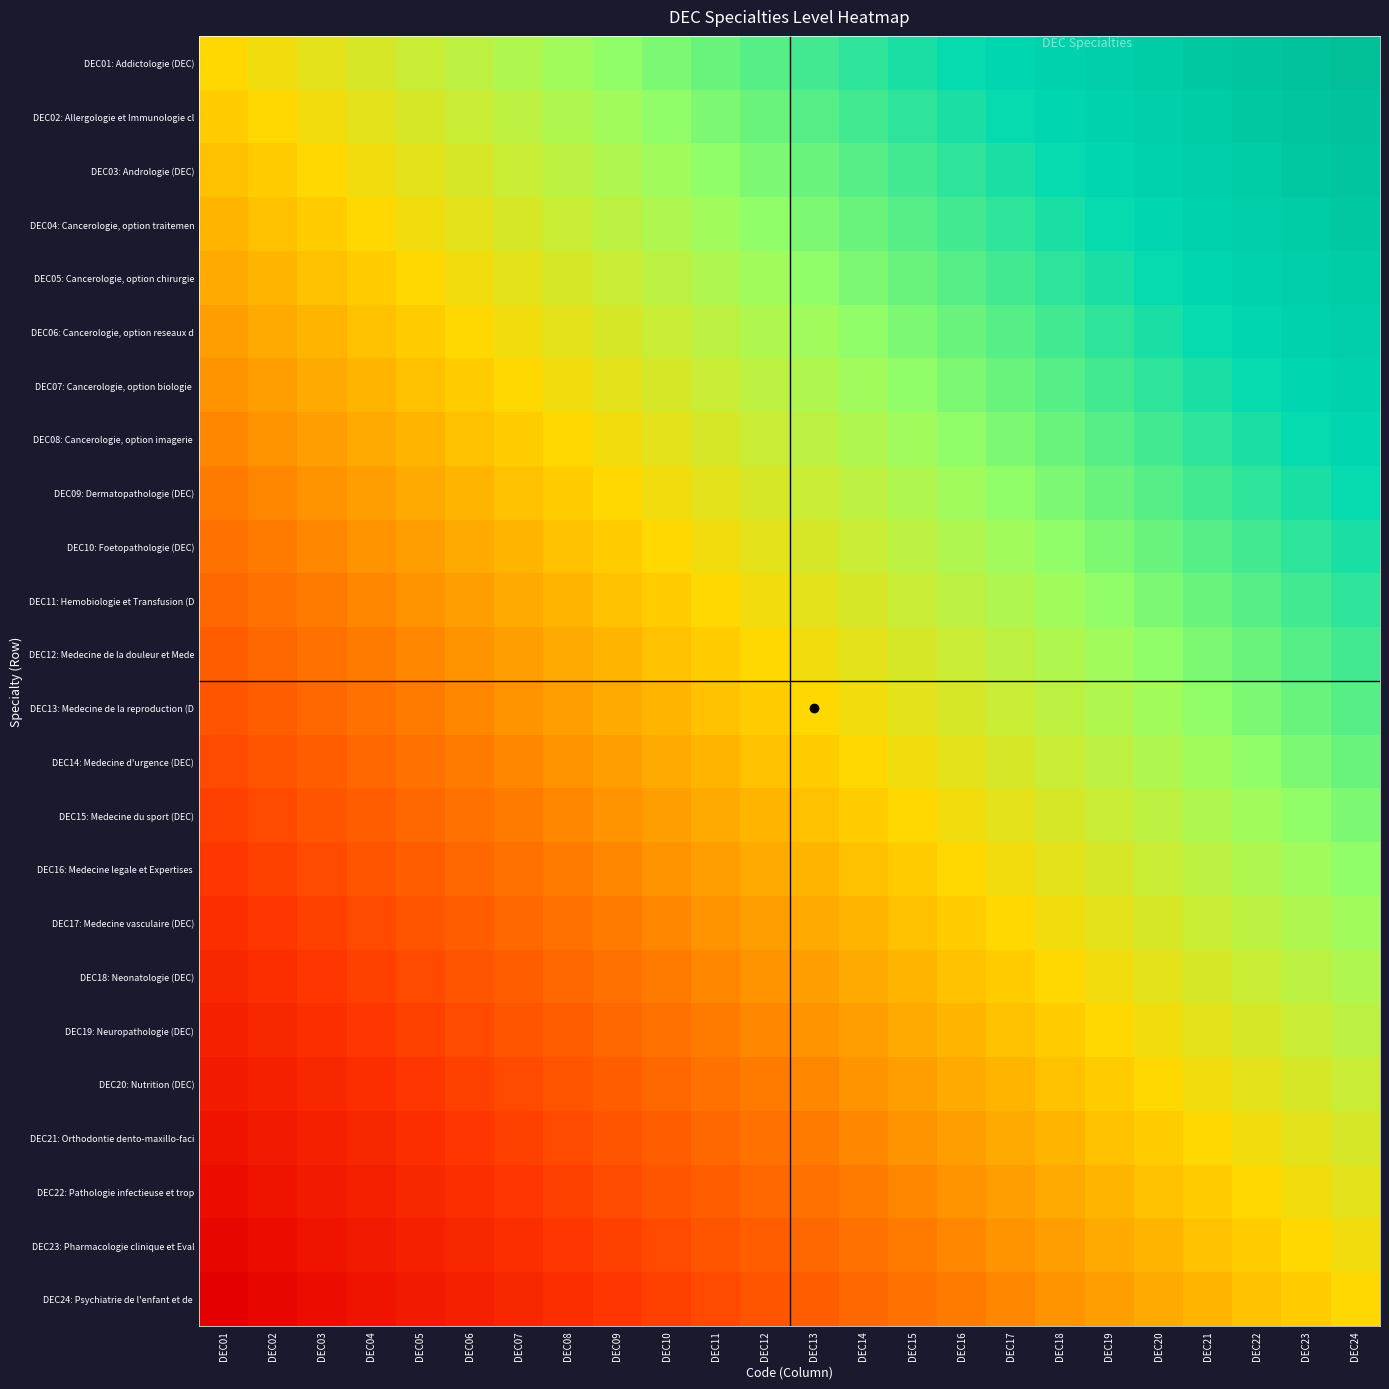

What is the maximum value shown in the chart?

23